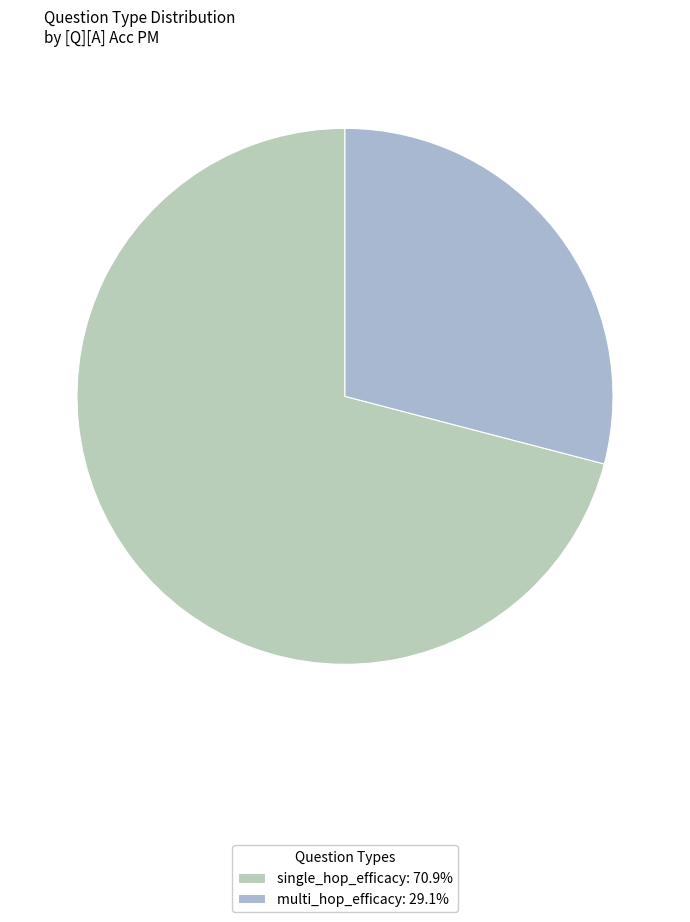

How many slices are in this pie chart?

2